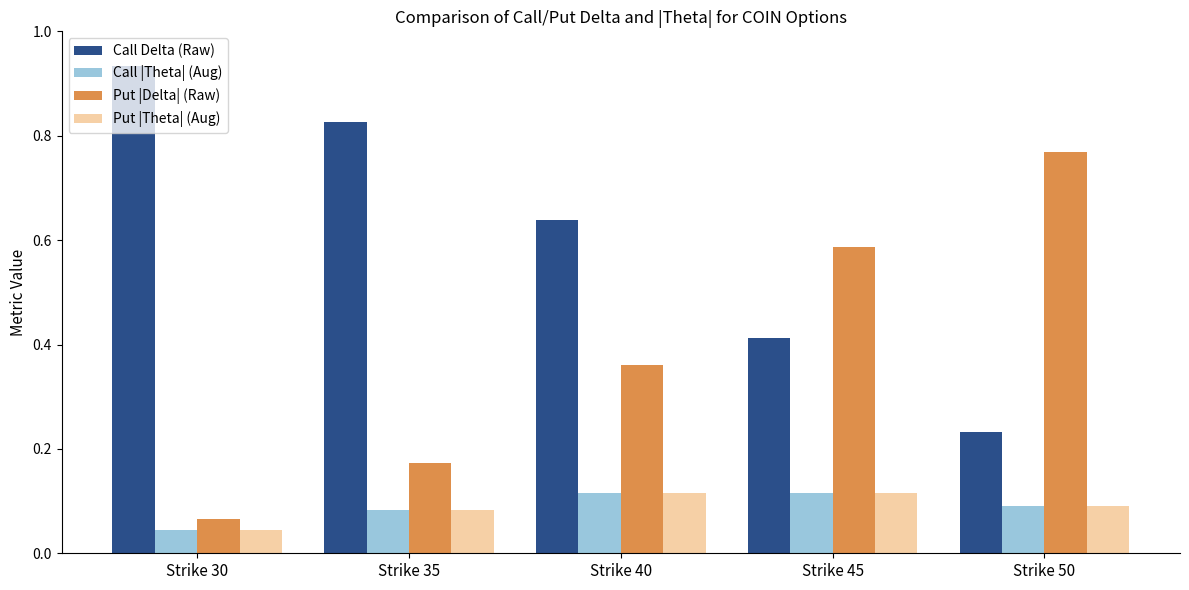

What is the difference between the maximum and minimum values in the Put |Delta| (Raw) series?

0.7